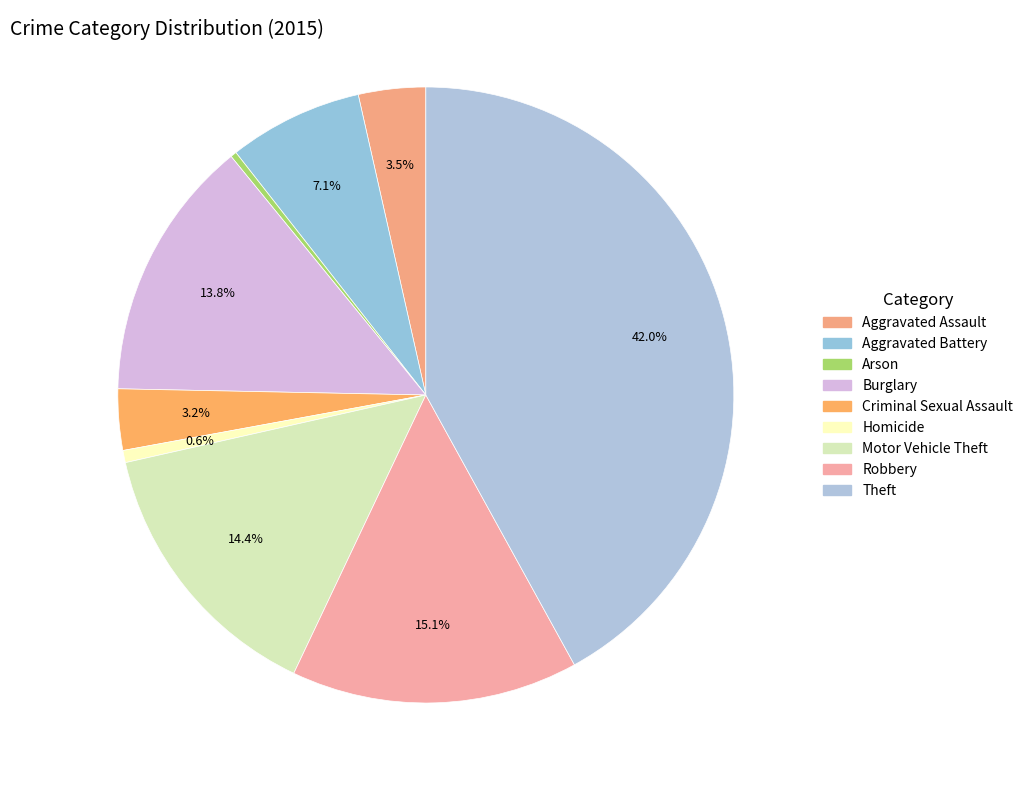

What percentage is the Aggravated Battery slice, to the nearest percent?

7%